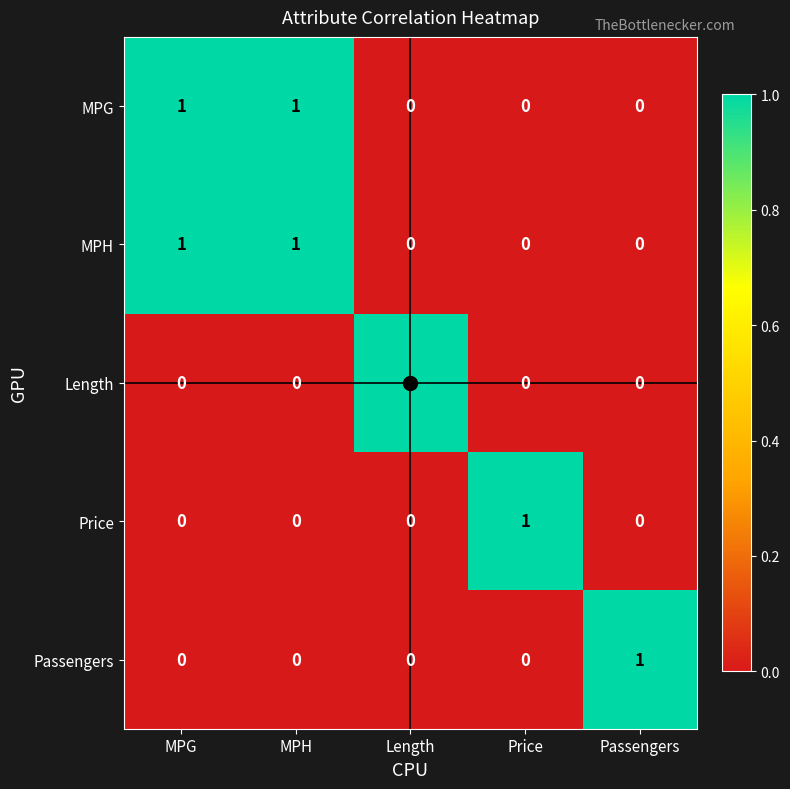

Count the MPG values in the range 0 to 1.

5